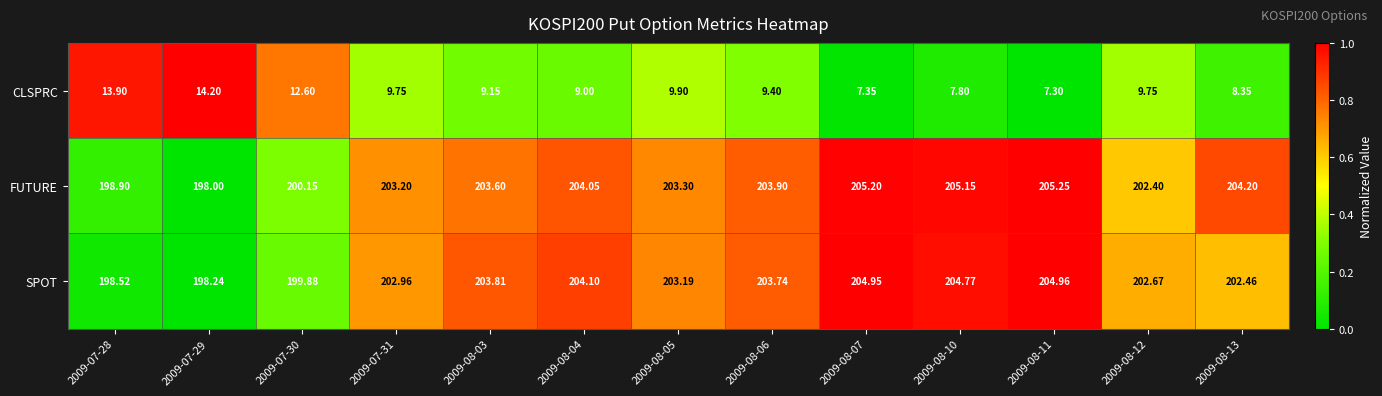

Which series has the largest total across all categories?

FUTURE